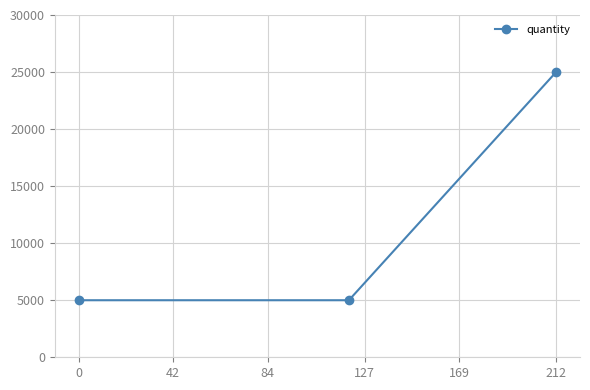

What is the greatest value displayed?

25000